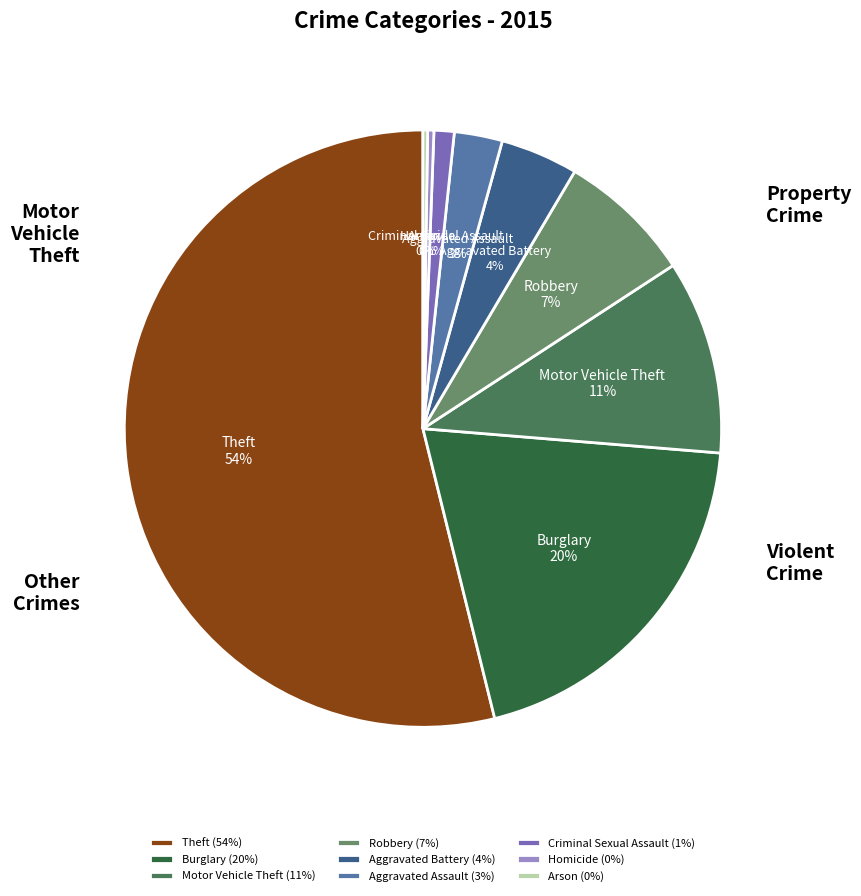

How many segments does this pie chart have?

9